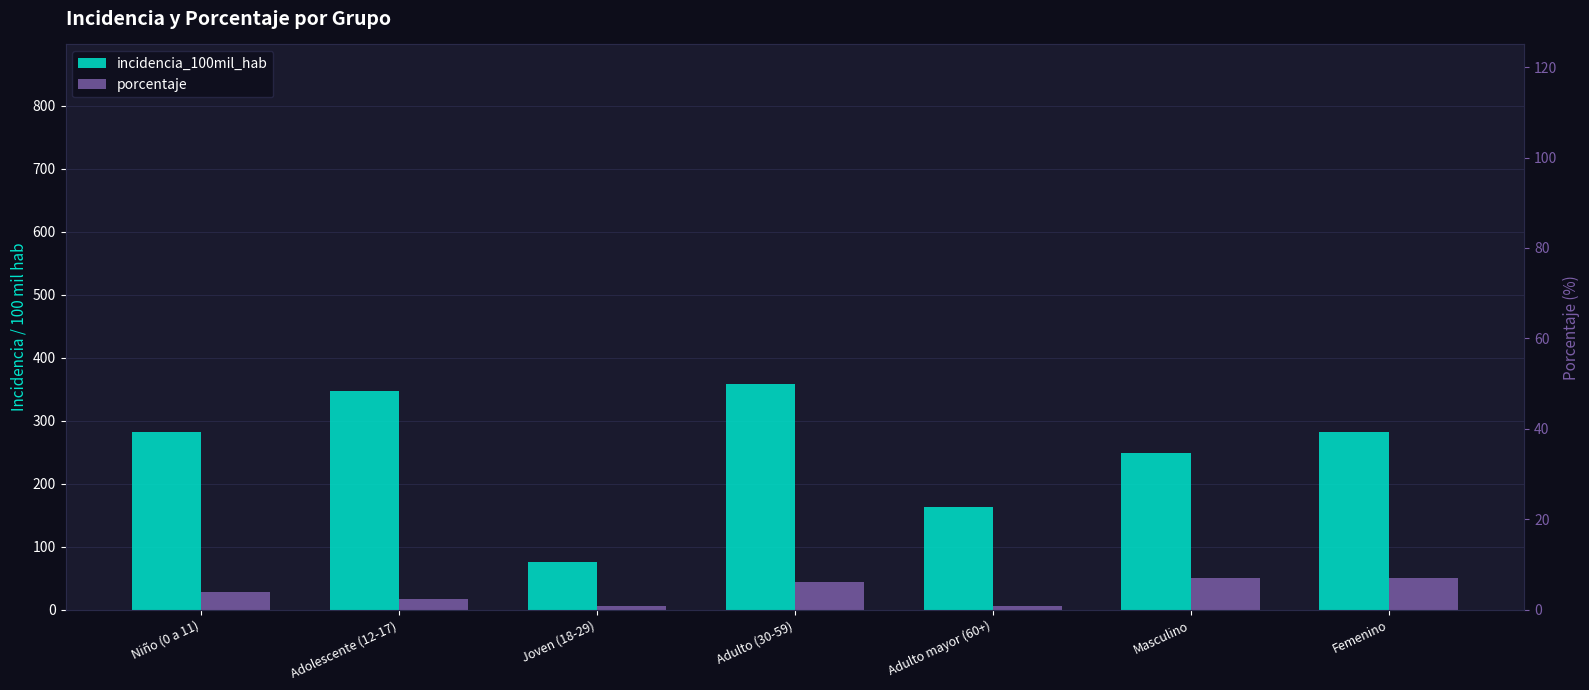

Which category has the lowest value across all series?

Joven (18-29)